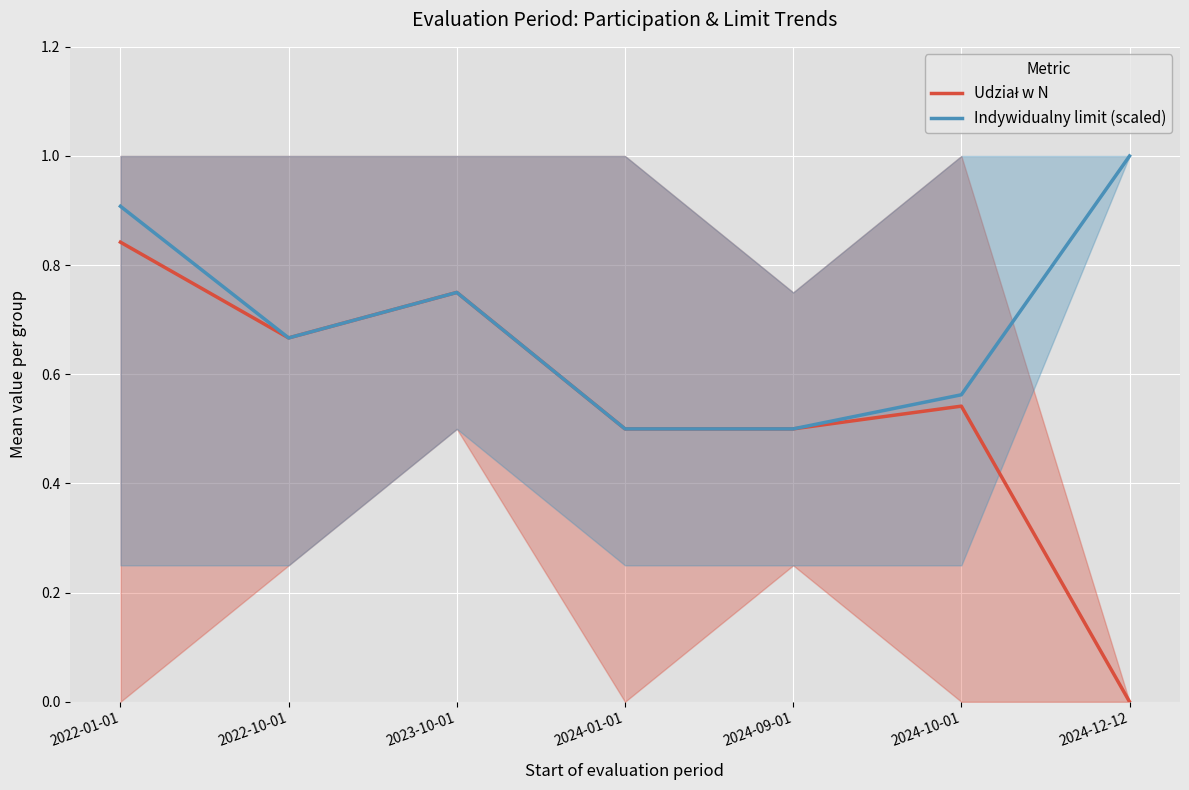

What is the difference between the maximum and minimum values in the Udział w N series?

0.8